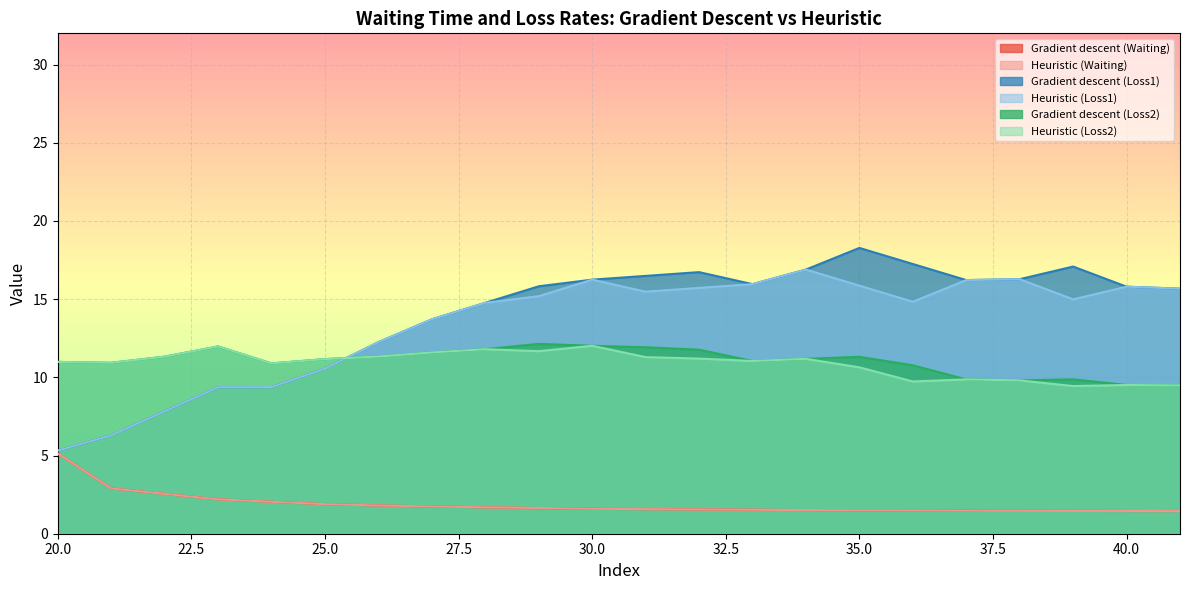

The Gradient descent (Loss2) series shows 11.9 at 31. True or false?

True